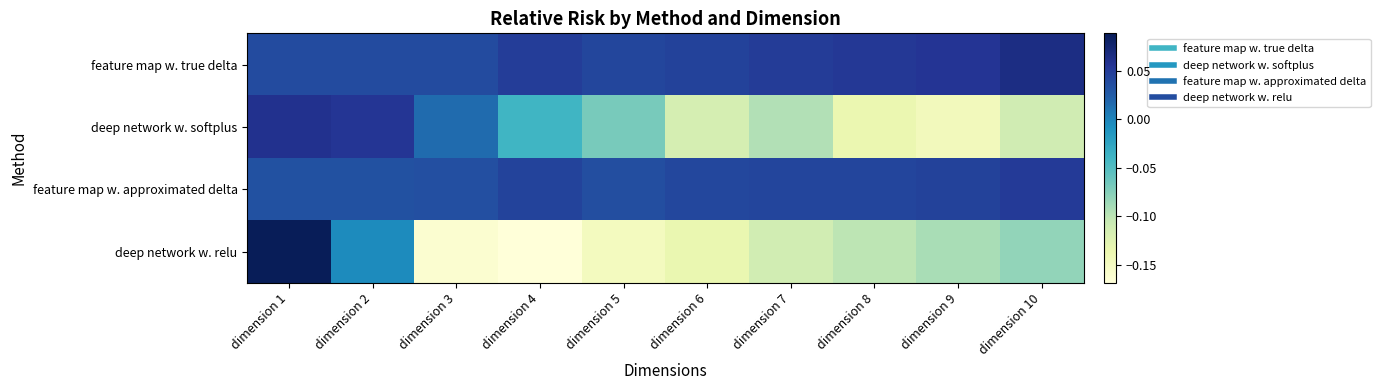

Reading left to right, extract all data points from this chart.

feature map w. true delta: dimension 1=0.0	dimension 2=0.0	dimension 3=0.0	dimension 4=0.0	dimension 5=0.0	dimension 6=0.0	dimension 7=0.0	dimension 8=0.1	dimension 9=0.1	dimension 10=0.1
deep network w. softplus: dimension 1=0.1	dimension 2=0.1	dimension 3=0.0	dimension 4=-0.0	dimension 5=-0.1	dimension 6=-0.1	dimension 7=-0.1	dimension 8=-0.1	dimension 9=-0.1	dimension 10=-0.1
feature map w. approximated delta: dimension 1=0.0	dimension 2=0.0	dimension 3=0.0	dimension 4=0.0	dimension 5=0.0	dimension 6=0.0	dimension 7=0.0	dimension 8=0.0	dimension 9=0.0	dimension 10=0.1
deep network w. relu: dimension 1=0.1	dimension 2=-0.0	dimension 3=-0.2	dimension 4=-0.2	dimension 5=-0.1	dimension 6=-0.1	dimension 7=-0.1	dimension 8=-0.1	dimension 9=-0.1	dimension 10=-0.1